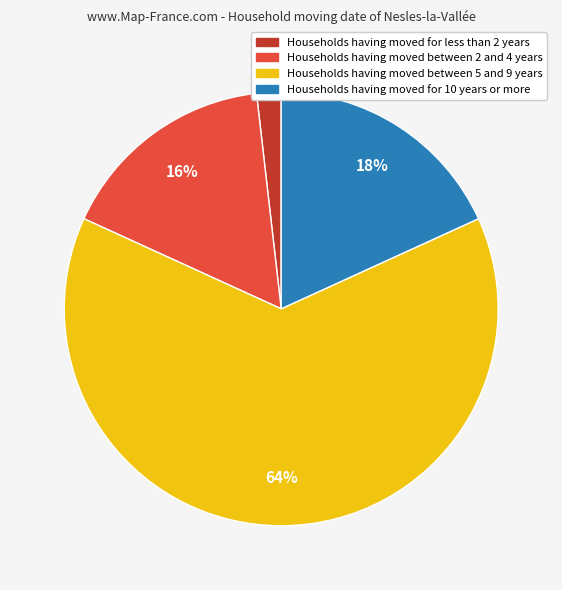

Which has a higher value, Households having moved for less than 2 years or Households having moved between 2 and 4 years?

Households having moved between 2 and 4 years